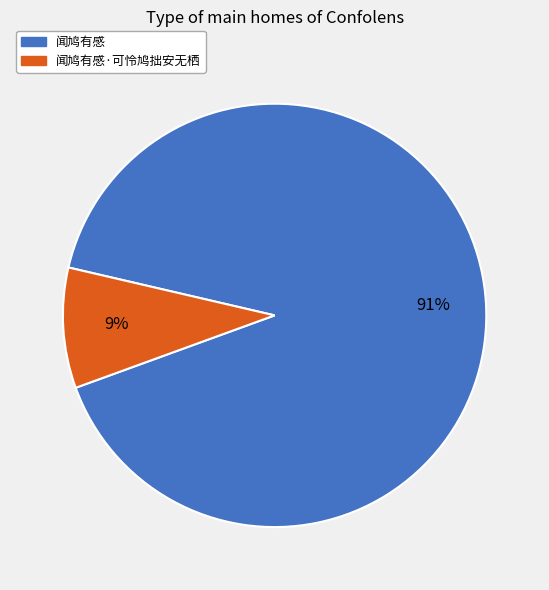

Is there a majority slice in this chart?

Yes